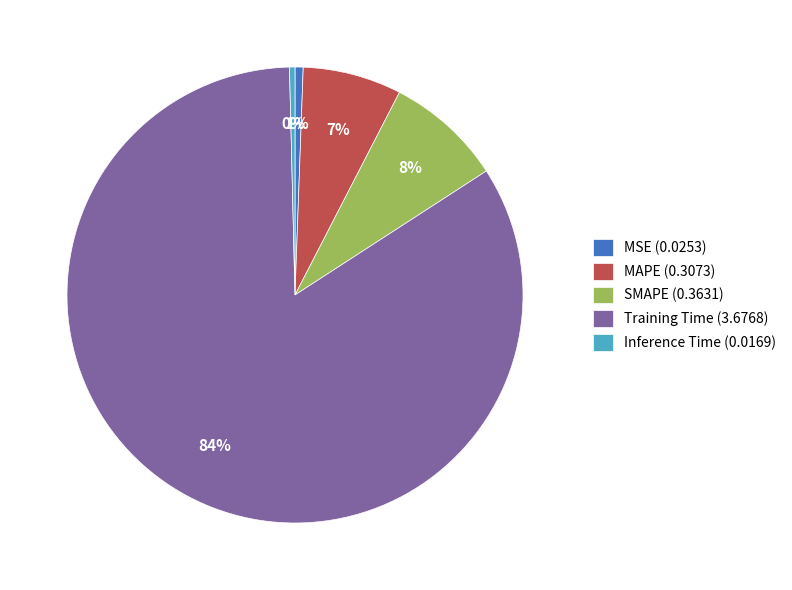

To the nearest percent, what is the average slice percentage?

20%